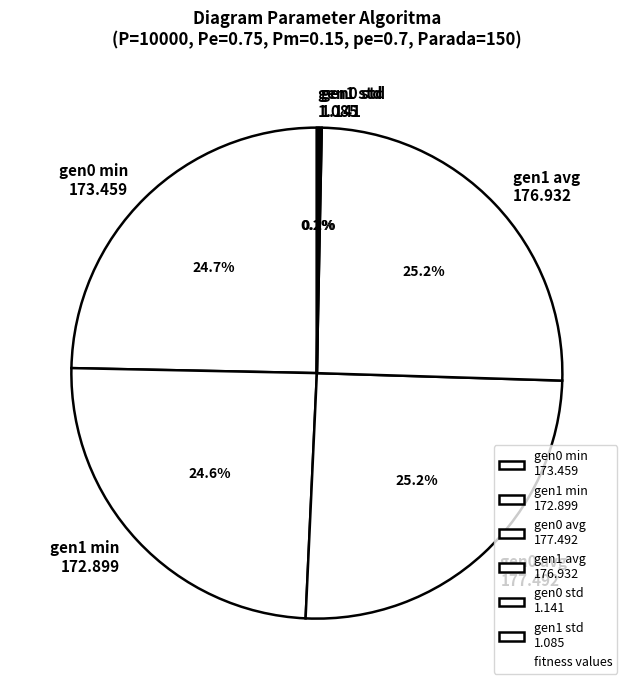

What is the ratio of the value at gen0 avg 177.492 to the value at gen0 min 173.459?

1.0